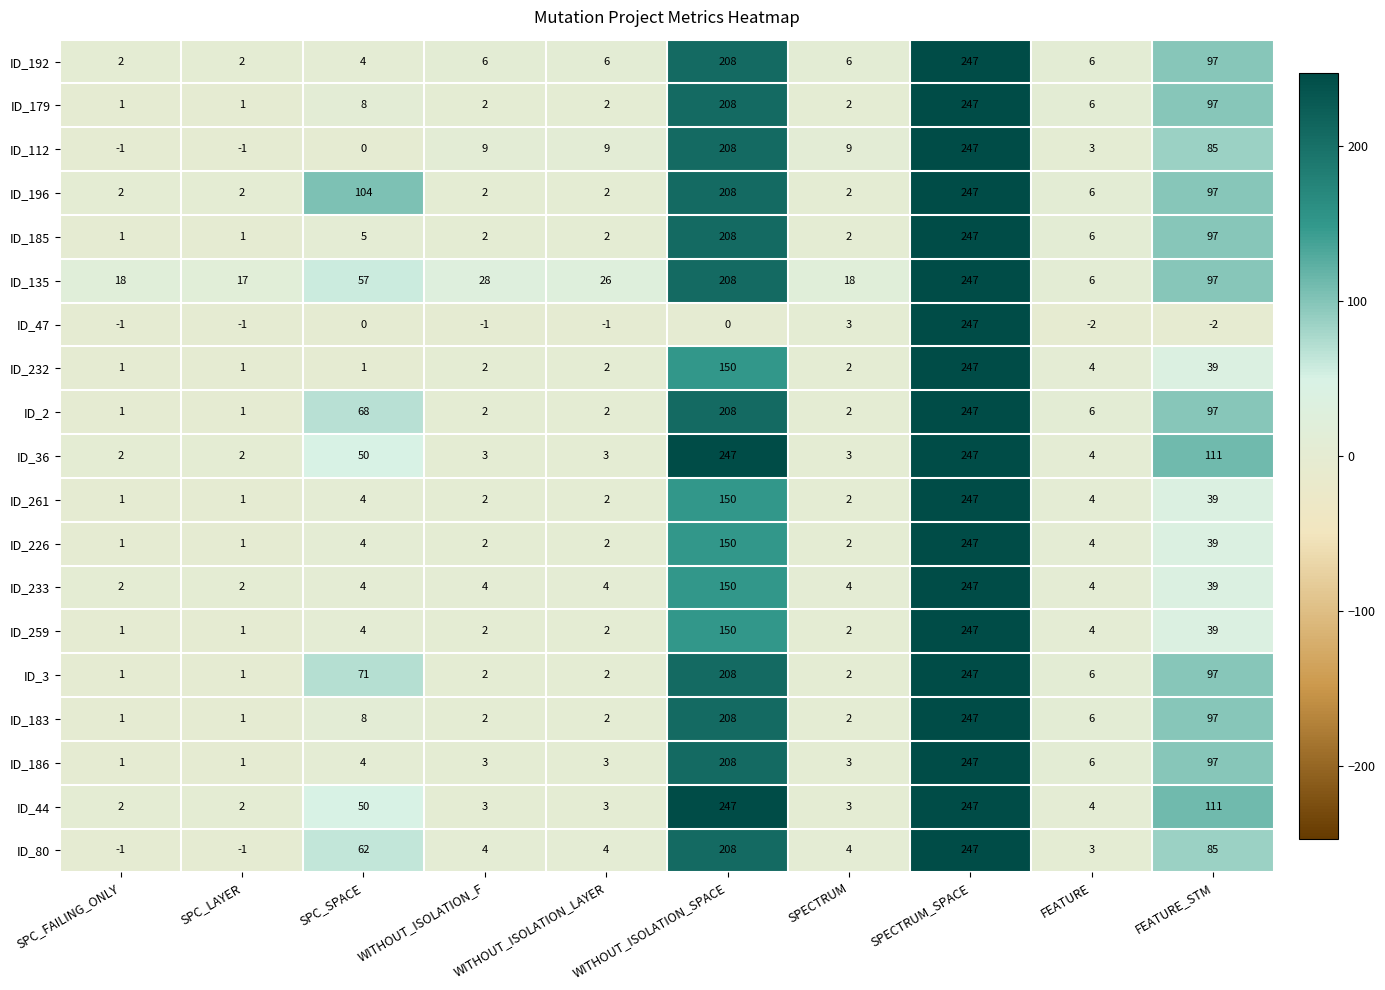

What is the spread (max minus min) of values at WITHOUT_ISOLATION_LAYER?

27